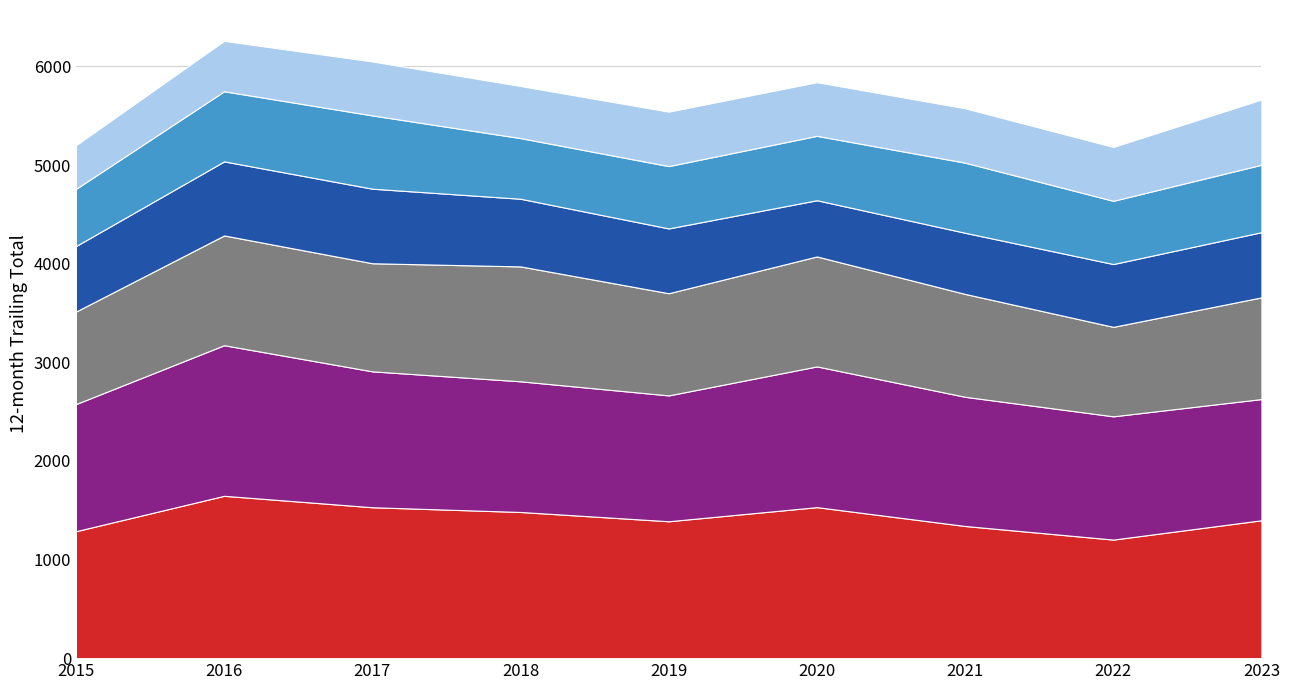

Reading left to right, what are all the values shown in this chart?

Austin: 1287	1646	1530	1482	1388	1531	1340	1202	1398
Englewood: 1289	1527	1378	1325	1276	1427	1310	1250	1229
Garfield Park: 938	1113	1096	1165	1036	1115	1043	907	1031
Auburn Gresham: 664	751	756	686	657	570	620	637	661
Grand Crossing: 580	711	743	615	632	653	711	641	684
Chatham: 442	511	547	528	552	544	551	546	661